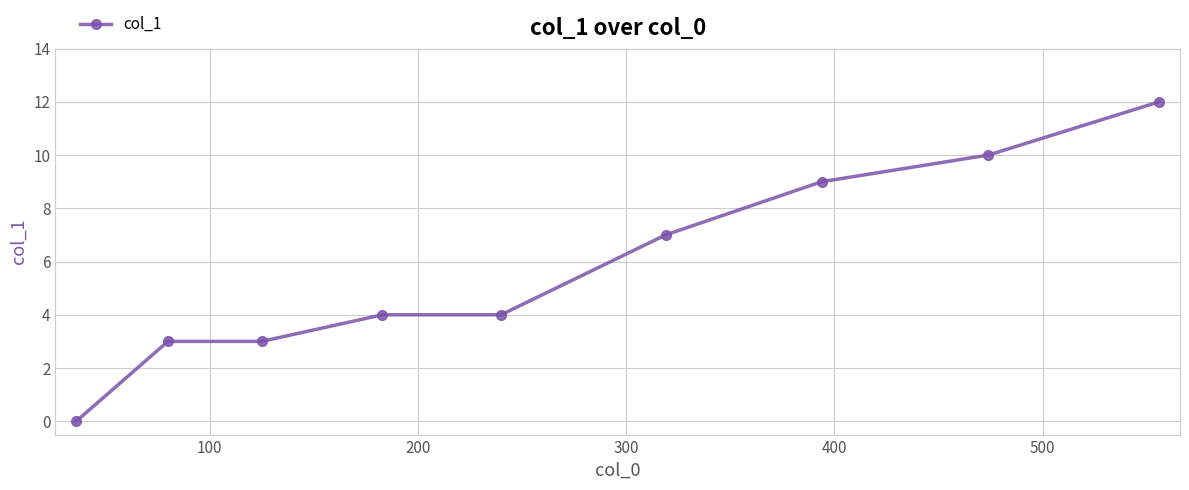

Reading left to right, extract all data points from this chart.

0	3	3	4	4	7	9	10	12